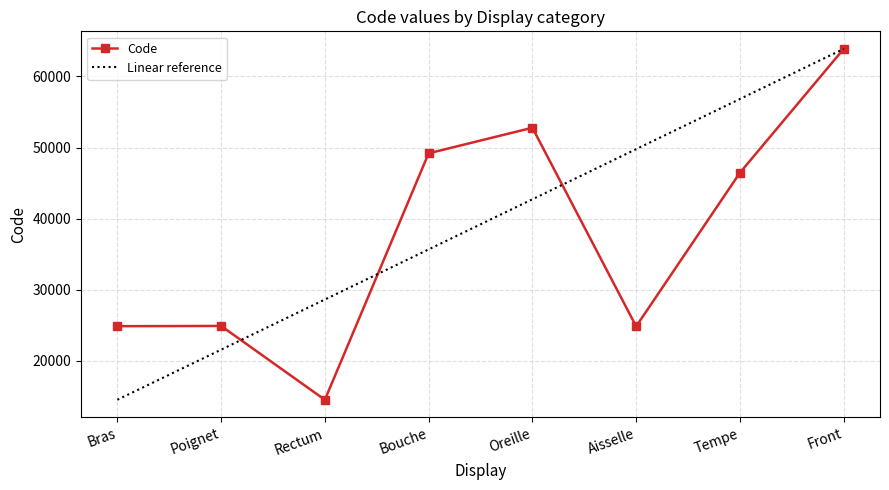

At which label is Code closest to 39204?

Tempe